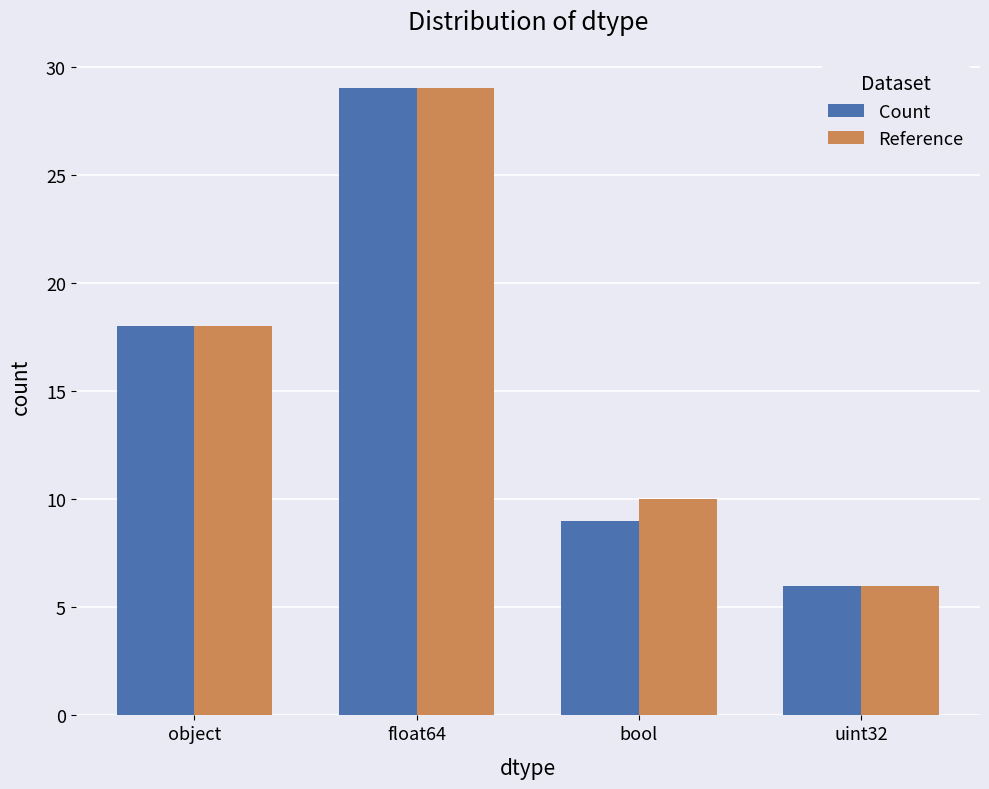

Reading left to right, list all the values displayed in this chart.

Count: object=18	float64=29	bool=9	uint32=6
Reference: object=18	float64=29	bool=10	uint32=6